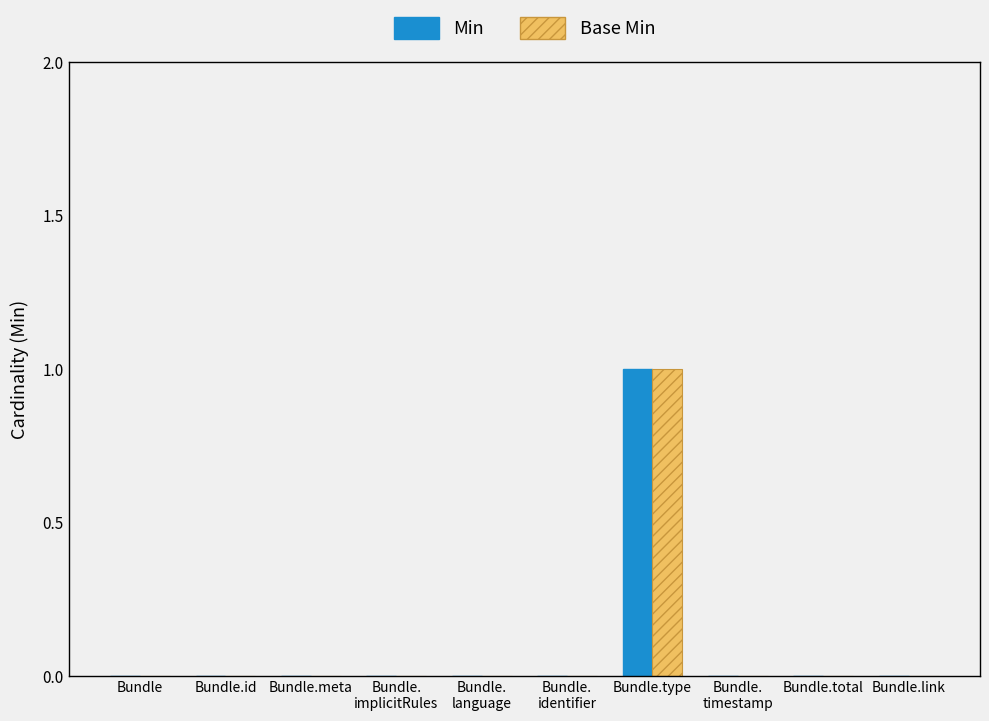

Reading right to left, what are all the values shown in this chart?

Min: Bundle.link=0	Bundle.total=0	Bundle.
timestamp=0	Bundle.type=1	Bundle.
identifier=0	Bundle.
language=0	Bundle.
implicitRules=0	Bundle.meta=0	Bundle.id=0	Bundle=0
Base Min: Bundle.link=0	Bundle.total=0	Bundle.
timestamp=0	Bundle.type=1	Bundle.
identifier=0	Bundle.
language=0	Bundle.
implicitRules=0	Bundle.meta=0	Bundle.id=0	Bundle=0